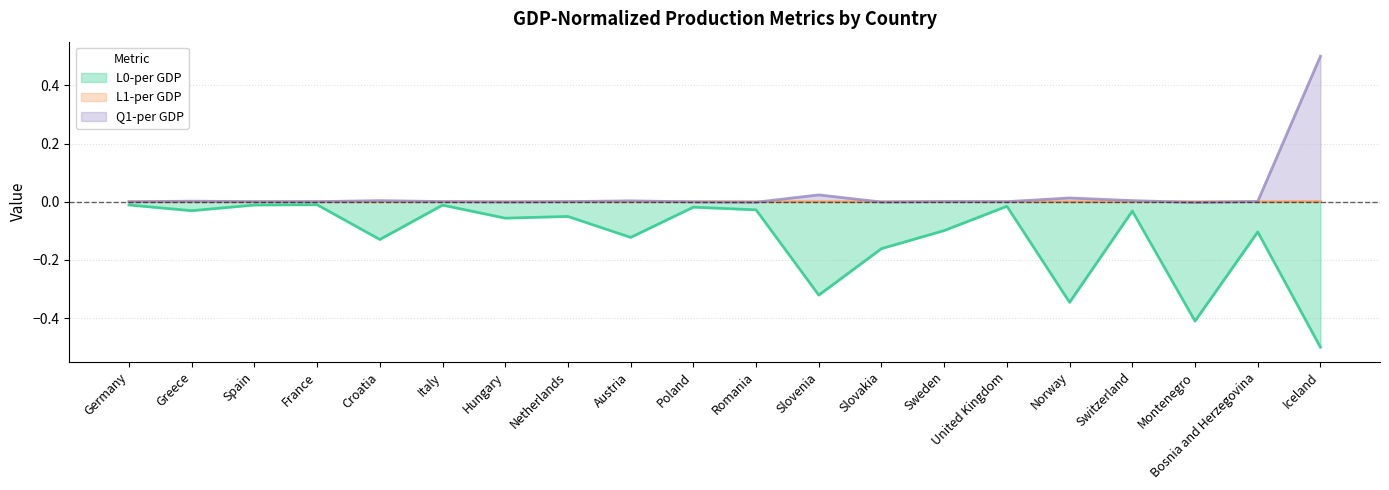

Which category has the lowest value in the L0-per GDP series?

Iceland